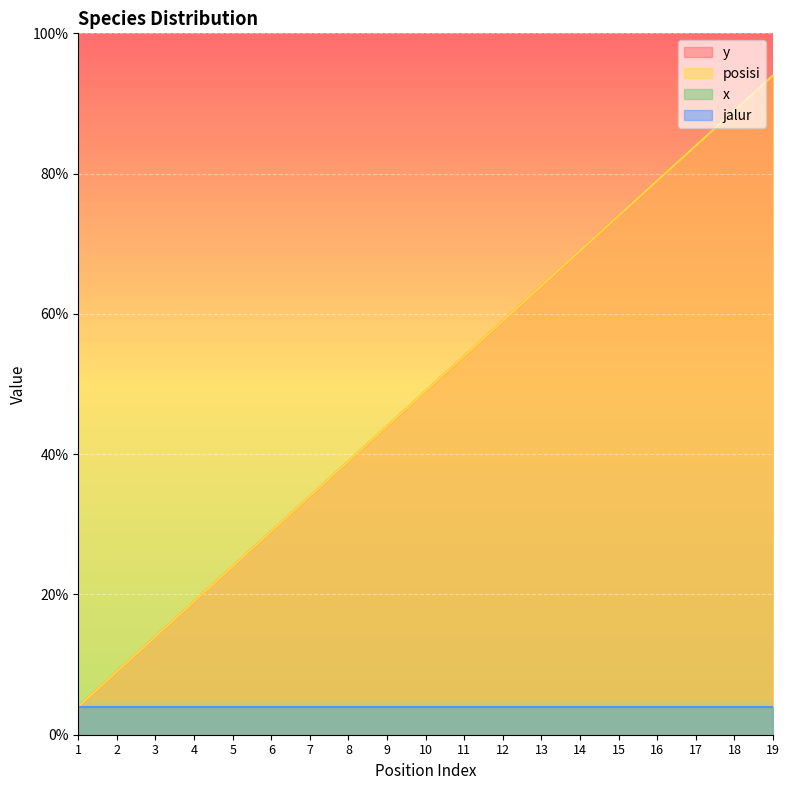

What is the sum of all posisi values?

465.5